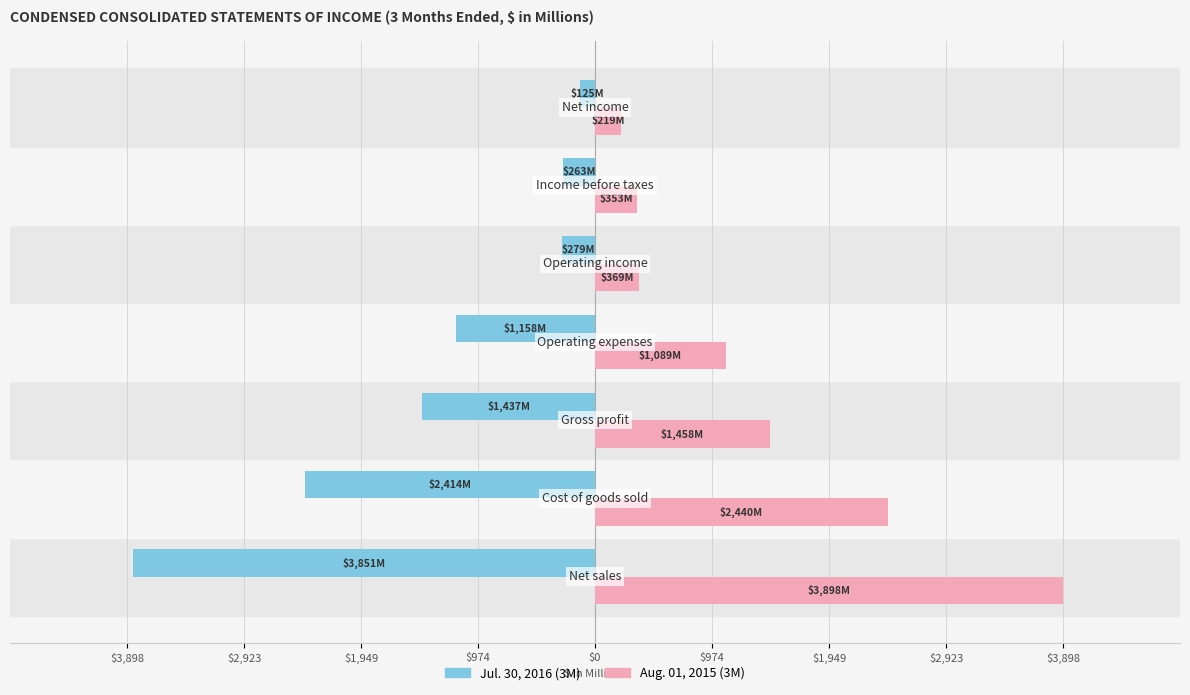

Which series has the widest spread of values?

Jul. 30, 2016 (3M)